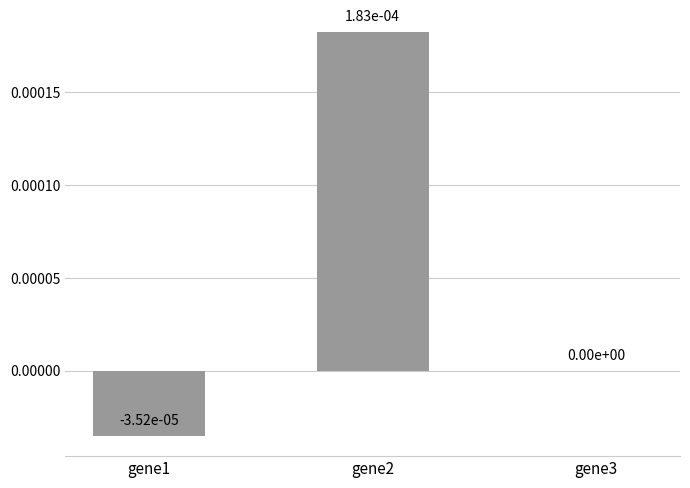

Is it true that the value at gene2 is 0.0?

True